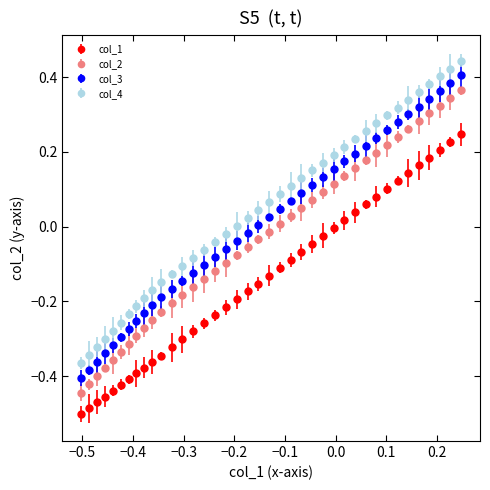

Which series has the widest spread of values?

col_3